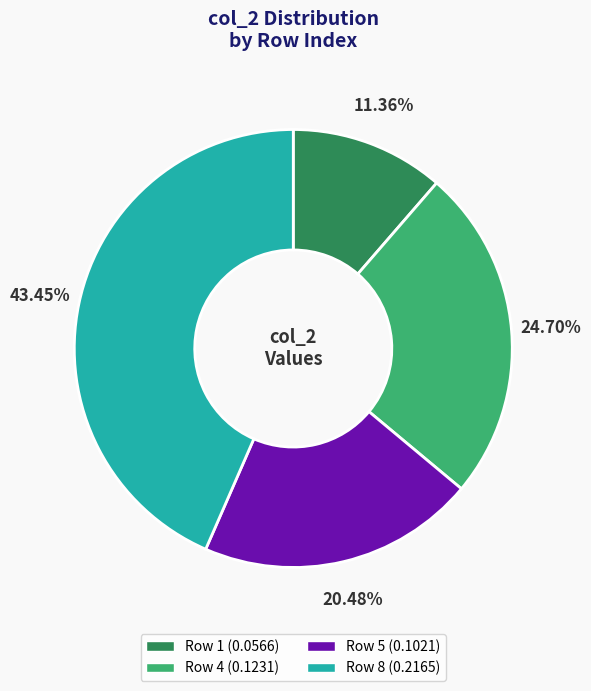

Does any single category account for the majority?

No